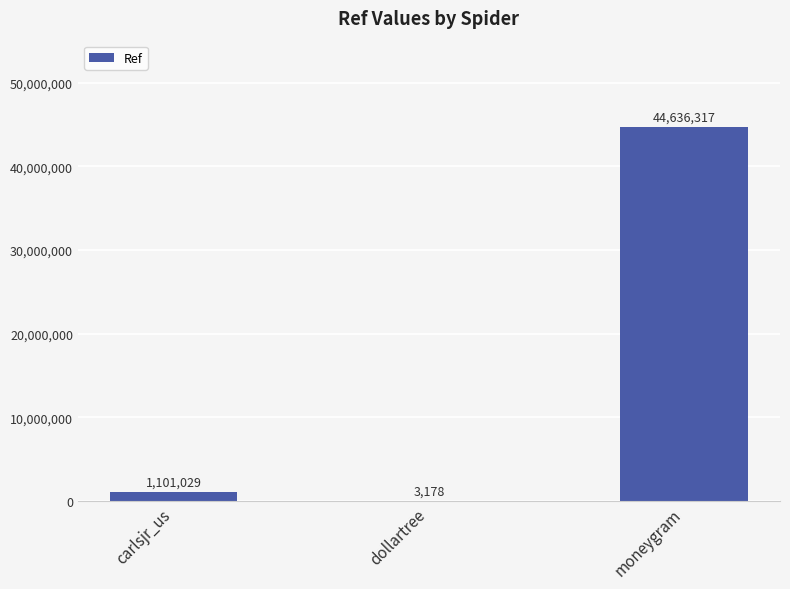

Does the chart contain stacked bars?

No